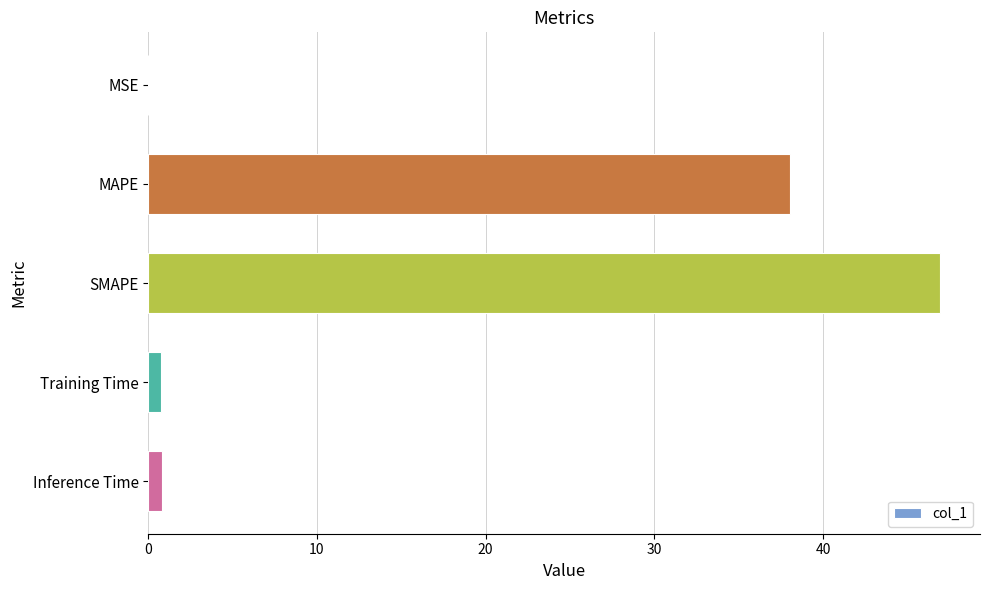

Where is the data nearest to the value 23?

MAPE